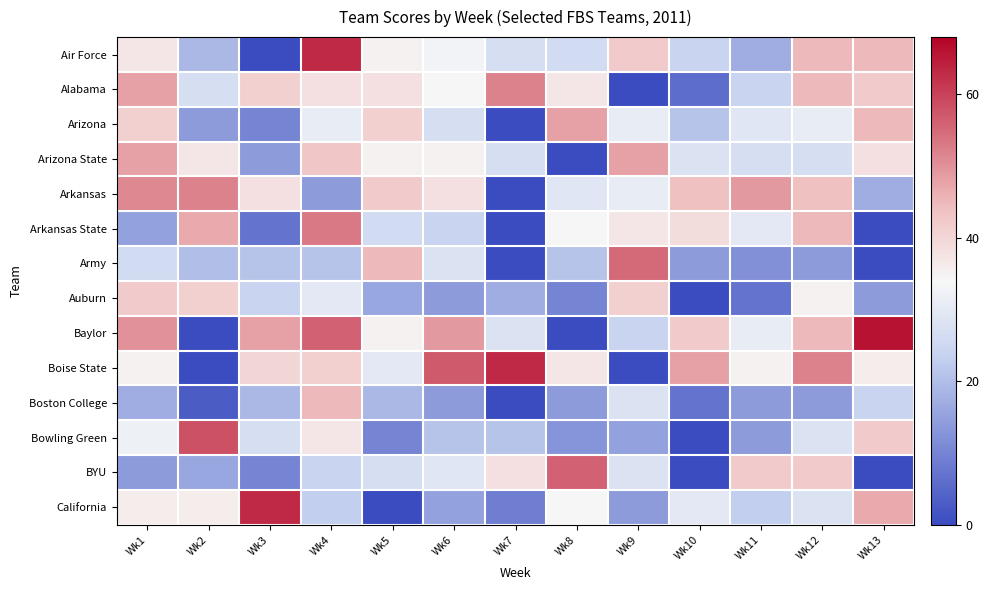

Reading left to right, what are all the values shown in this chart?

Air Force: Wk1=37	Wk2=19	Wk3=0	Wk4=63	Wk5=35	Wk6=33	Wk7=27	Wk8=26	Wk9=42	Wk10=24	Wk11=17	Wk12=45	Wk13=45
Alabama: Wk1=48	Wk2=27	Wk3=41	Wk4=38	Wk5=38	Wk6=34	Wk7=52	Wk8=37	Wk9=0	Wk10=6	Wk11=24	Wk12=45	Wk13=42
Arizona: Wk1=41	Wk2=14	Wk3=10	Wk4=31	Wk5=41	Wk6=27	Wk7=0	Wk8=48	Wk9=31	Wk10=21	Wk11=29	Wk12=31	Wk13=45
Arizona State: Wk1=48	Wk2=37	Wk3=14	Wk4=43	Wk5=35	Wk6=35	Wk7=27	Wk8=0	Wk9=48	Wk10=28	Wk11=27	Wk12=27	Wk13=38
Arkansas: Wk1=51	Wk2=52	Wk3=38	Wk4=14	Wk5=42	Wk6=38	Wk7=0	Wk8=29	Wk9=31	Wk10=44	Wk11=49	Wk12=44	Wk13=17
Arkansas State: Wk1=15	Wk2=47	Wk3=7	Wk4=53	Wk5=26	Wk6=24	Wk7=0	Wk8=34	Wk9=37	Wk10=39	Wk11=30	Wk12=45	Wk13=0
Army: Wk1=26	Wk2=20	Wk3=21	Wk4=21	Wk5=45	Wk6=28	Wk7=0	Wk8=21	Wk9=55	Wk10=14	Wk11=12	Wk12=14	Wk13=0
Auburn: Wk1=42	Wk2=41	Wk3=24	Wk4=30	Wk5=16	Wk6=14	Wk7=17	Wk8=10	Wk9=41	Wk10=0	Wk11=7	Wk12=35	Wk13=14
Baylor: Wk1=50	Wk2=0	Wk3=48	Wk4=56	Wk5=35	Wk6=49	Wk7=28	Wk8=0	Wk9=24	Wk10=42	Wk11=31	Wk12=45	Wk13=66
Boise State: Wk1=35	Wk2=0	Wk3=40	Wk4=41	Wk5=30	Wk6=57	Wk7=63	Wk8=37	Wk9=0	Wk10=48	Wk11=35	Wk12=52	Wk13=36
Boston College: Wk1=17	Wk2=3	Wk3=19	Wk4=45	Wk5=19	Wk6=14	Wk7=0	Wk8=14	Wk9=28	Wk10=7	Wk11=14	Wk12=14	Wk13=24
Bowling Green: Wk1=32	Wk2=58	Wk3=27	Wk4=37	Wk5=10	Wk6=21	Wk7=21	Wk8=13	Wk9=15	Wk10=0	Wk11=14	Wk12=28	Wk13=42
BYU: Wk1=14	Wk2=16	Wk3=10	Wk4=24	Wk5=27	Wk6=29	Wk7=38	Wk8=56	Wk9=28	Wk10=0	Wk11=42	Wk12=42	Wk13=0
California: Wk1=36	Wk2=36	Wk3=63	Wk4=23	Wk5=0	Wk6=15	Wk7=9	Wk8=34	Wk9=14	Wk10=30	Wk11=23	Wk12=28	Wk13=47